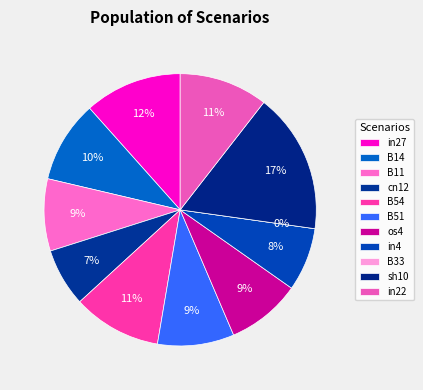

To the nearest percent, what is the average slice percentage?

9%